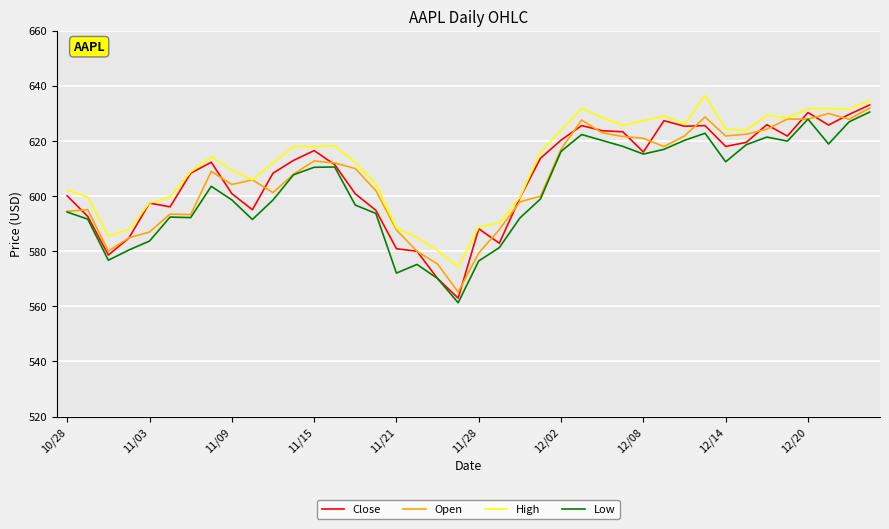

True or false: Low and High intersect in this chart.

False